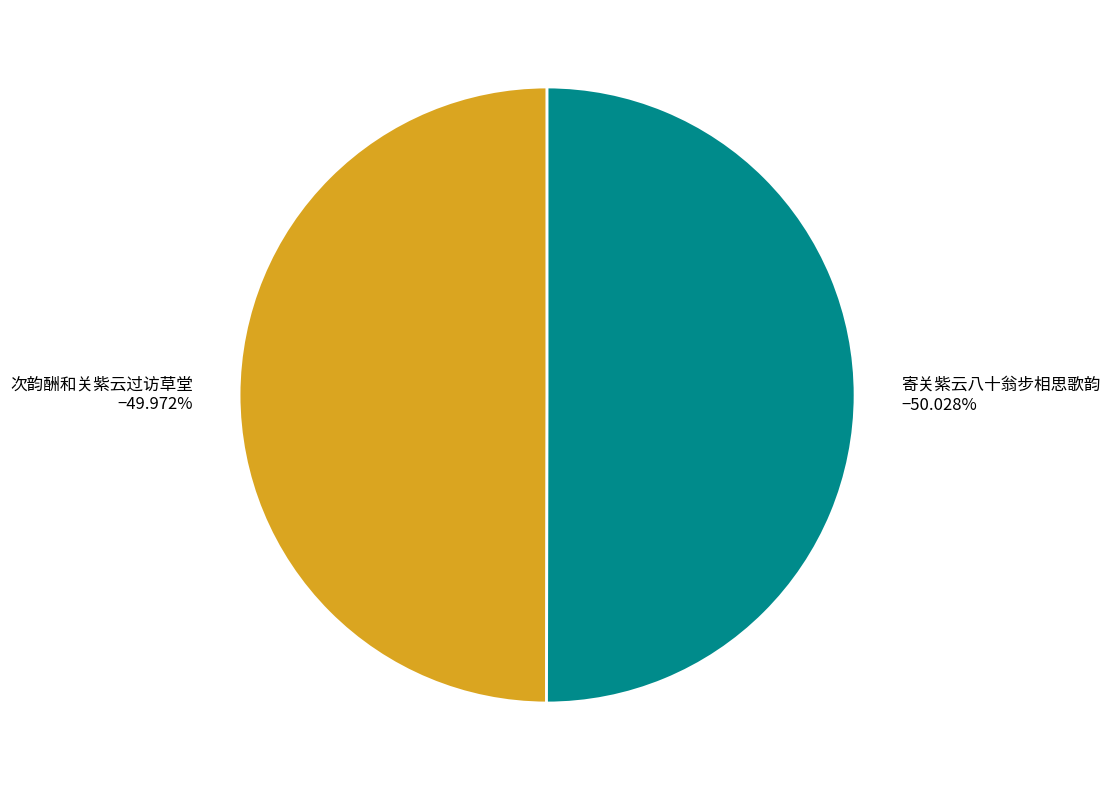

Combined, do 寄关紫云八十翁步相思歌韵 and 次韵酬和关紫云过访草堂 account for over 50%?

Yes